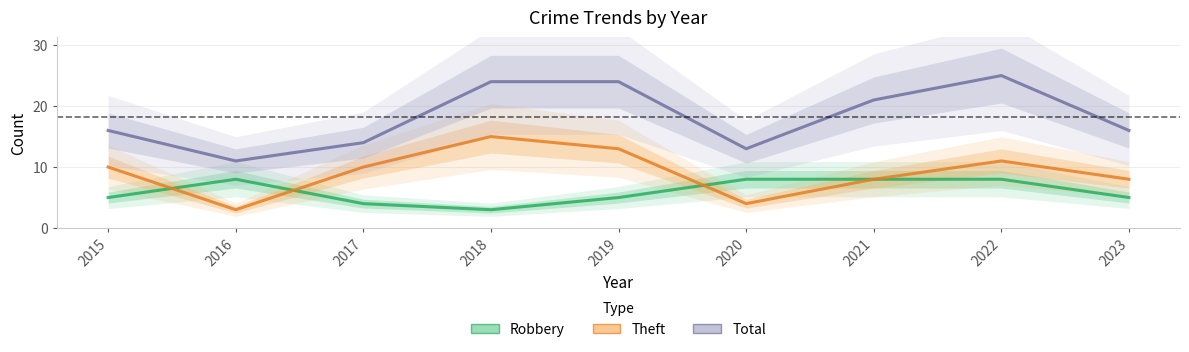

What is the maximum value shown in the chart?

25